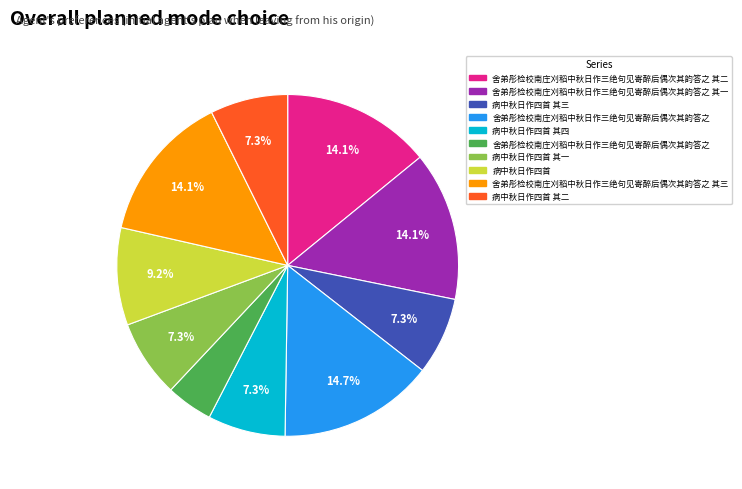

Does any single category account for the majority?

No